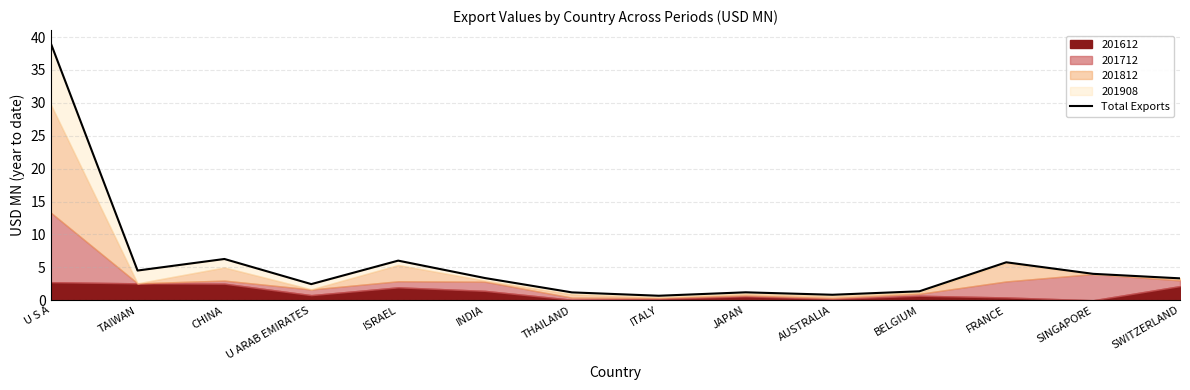

Where is the data nearest to the value 19?

CHINA